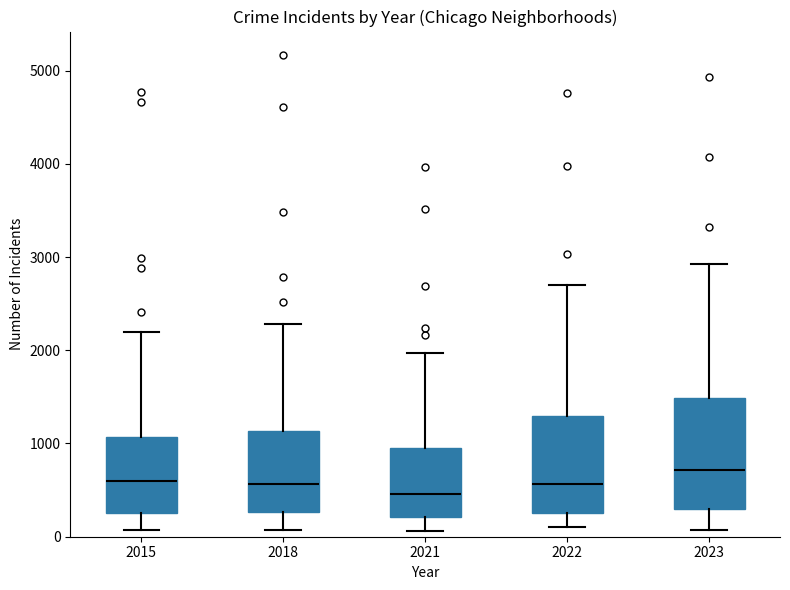

Where does the upper whisker of the box at x = 2022 end on the y-axis? The values are not printed on the chart, so give them approximately, as read against the axis.

2700